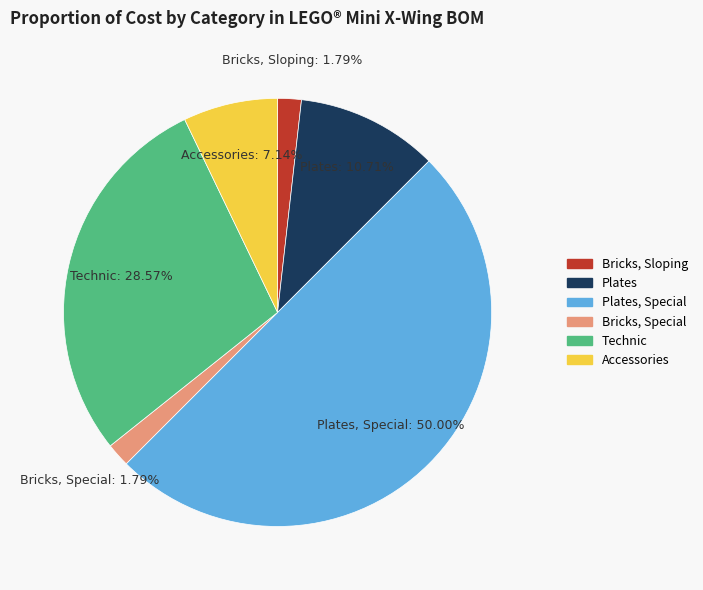

Which slice is the largest?

Plates, Special